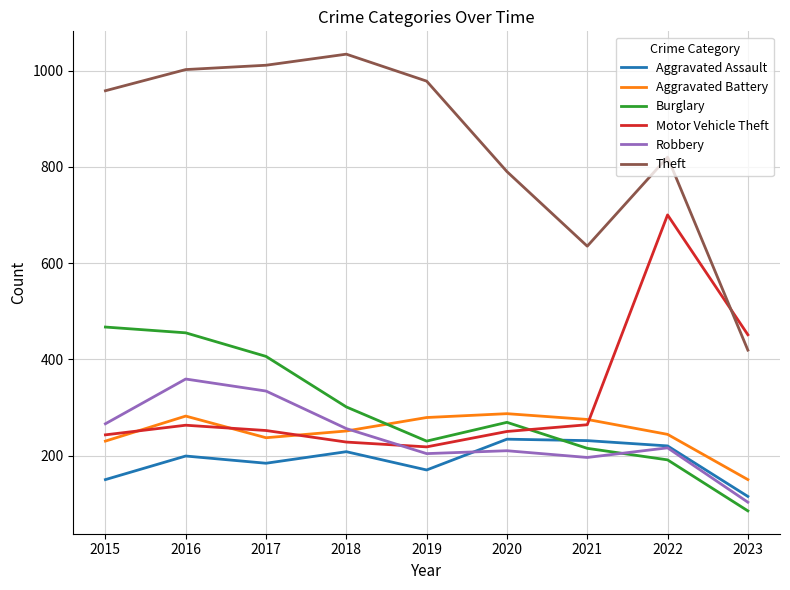

At how many categories does at least one series exceed 656?

7